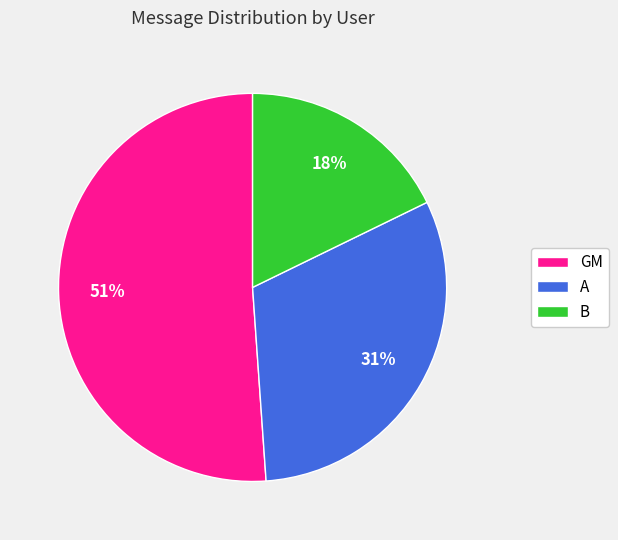

Which category has the smallest portion of the pie?

B